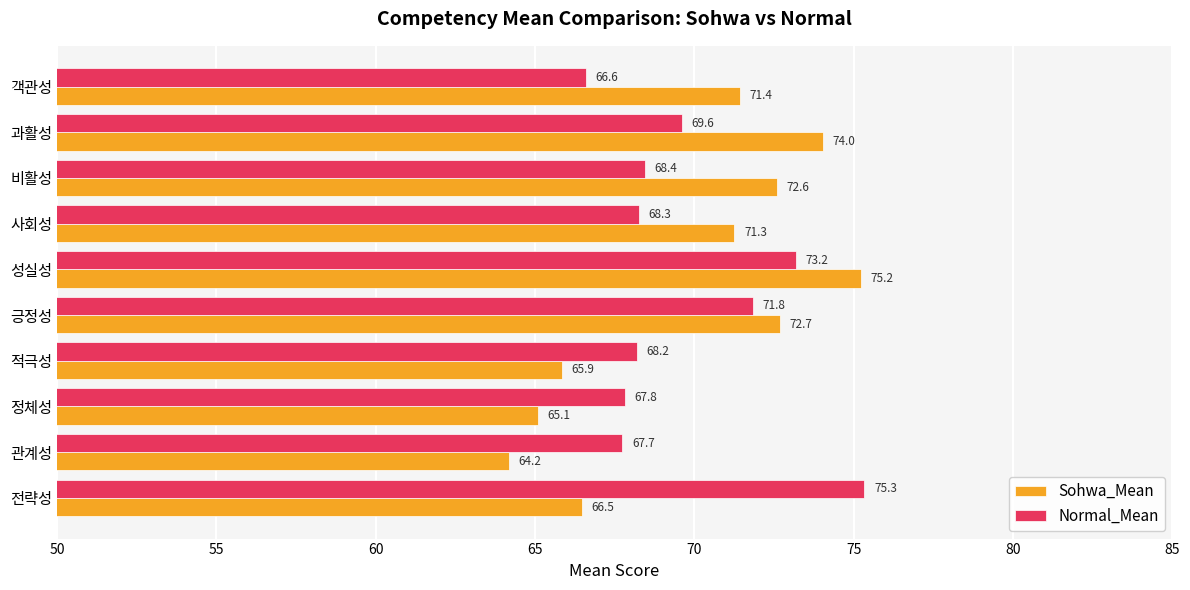

What is the average value of the Sohwa_Mean series?

69.9